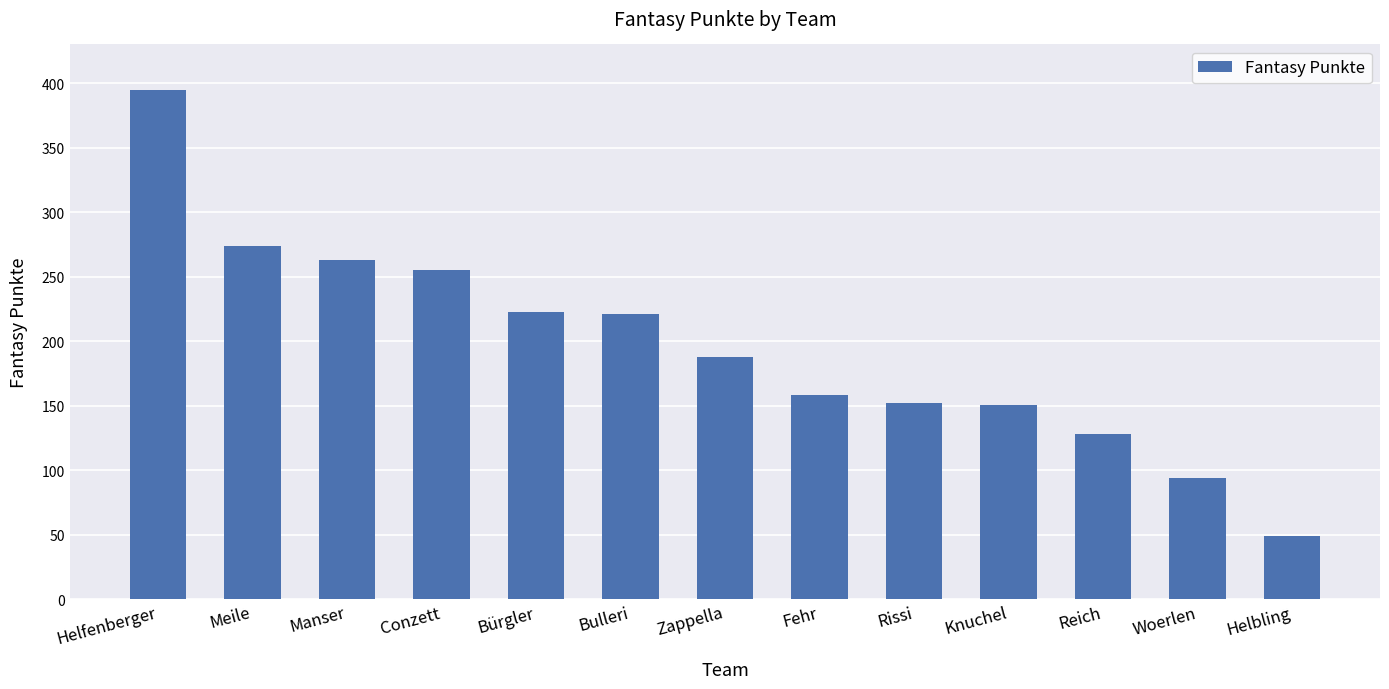

What is the average value?

196